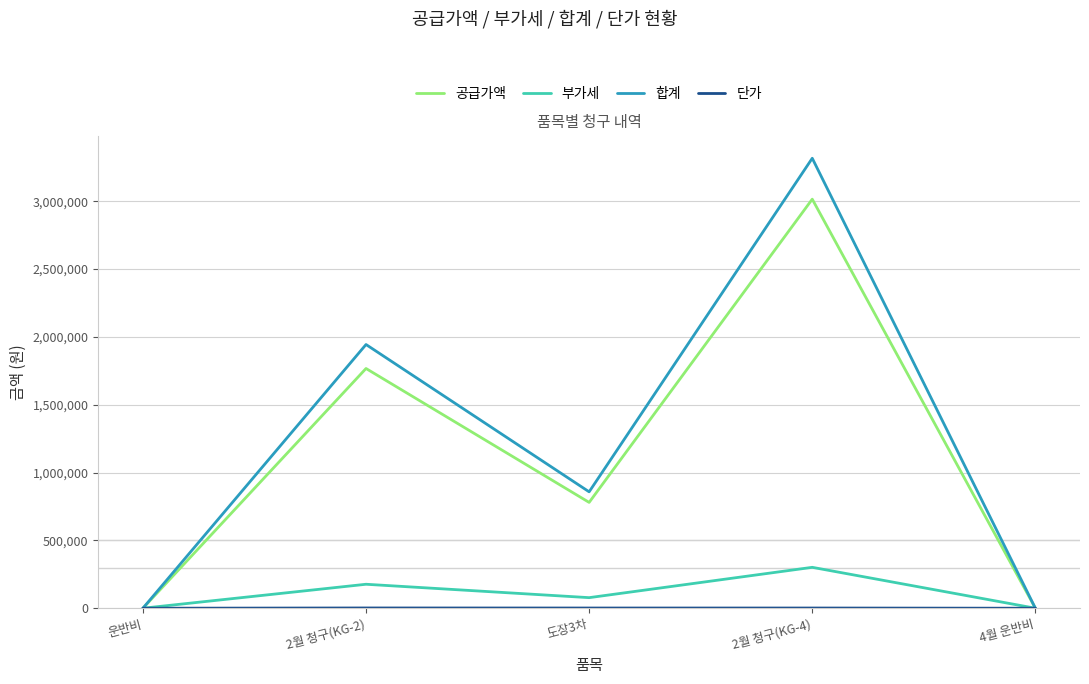

Is this an area chart (filled region under the line)?

No